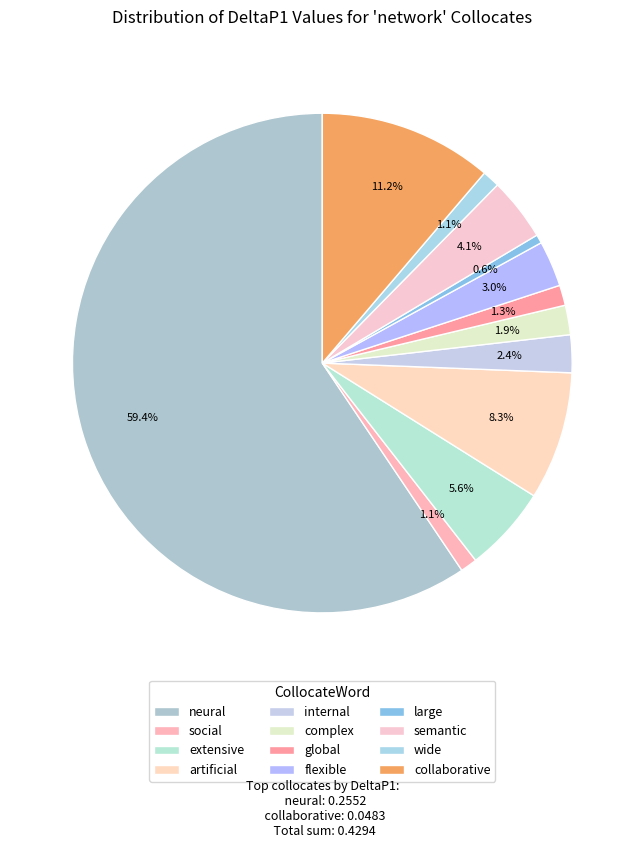

To the nearest percent, what is the difference between the largest and smallest slice percentages?

59%